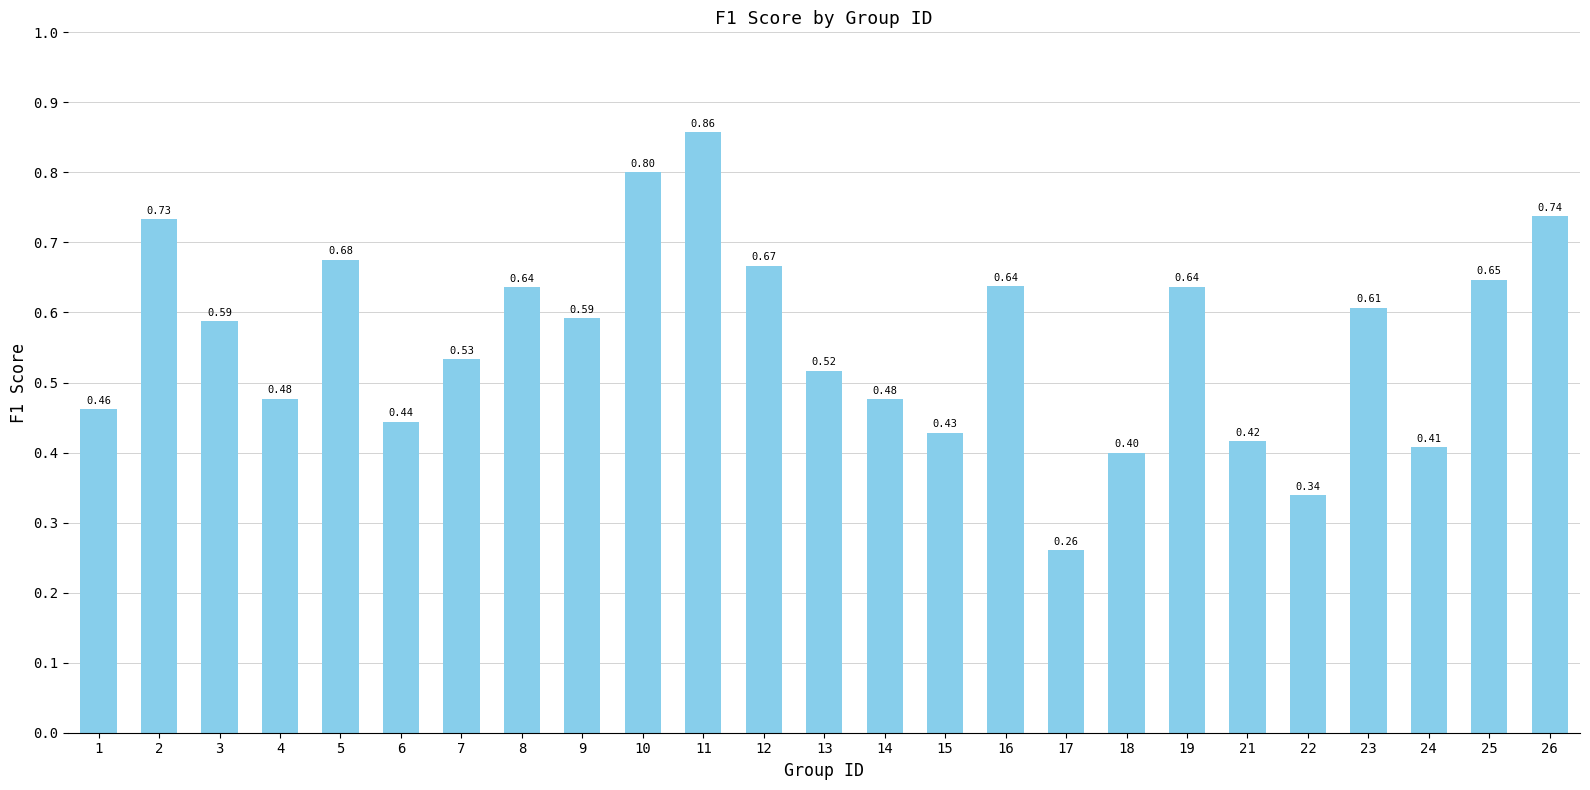

The value at 26 is 1.0. True or false?

False